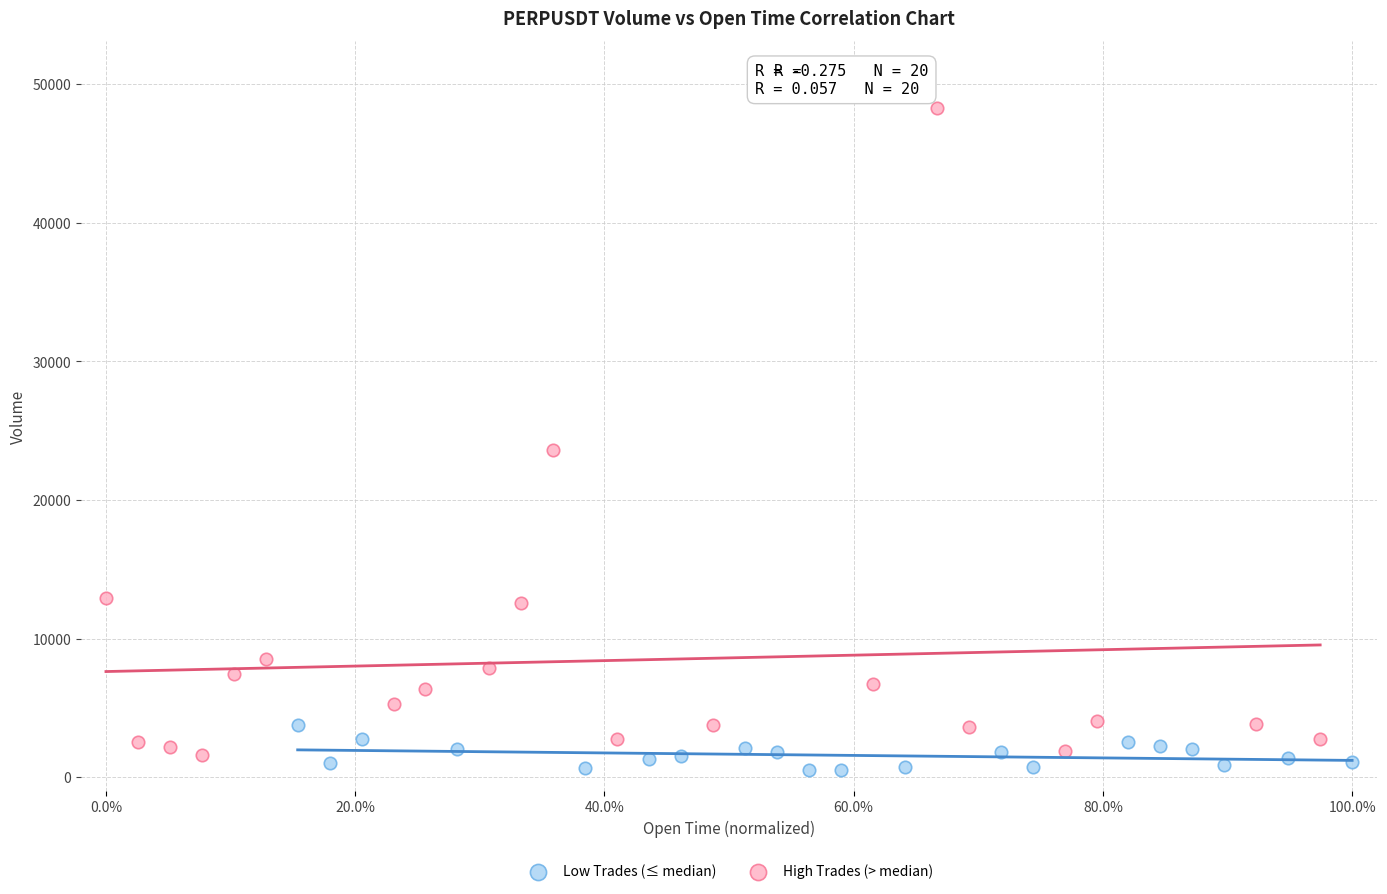

Which series has the widest spread of Y values?

High Trades (> median)